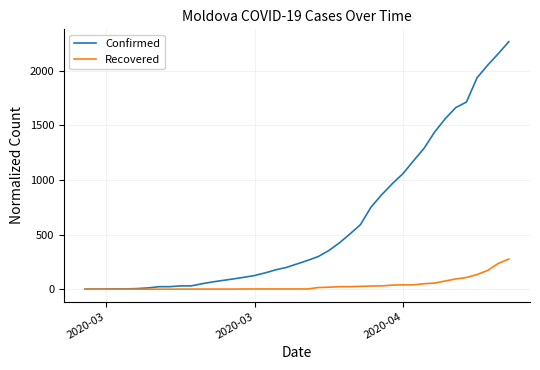

Which series has the largest range (max minus min)?

Confirmed